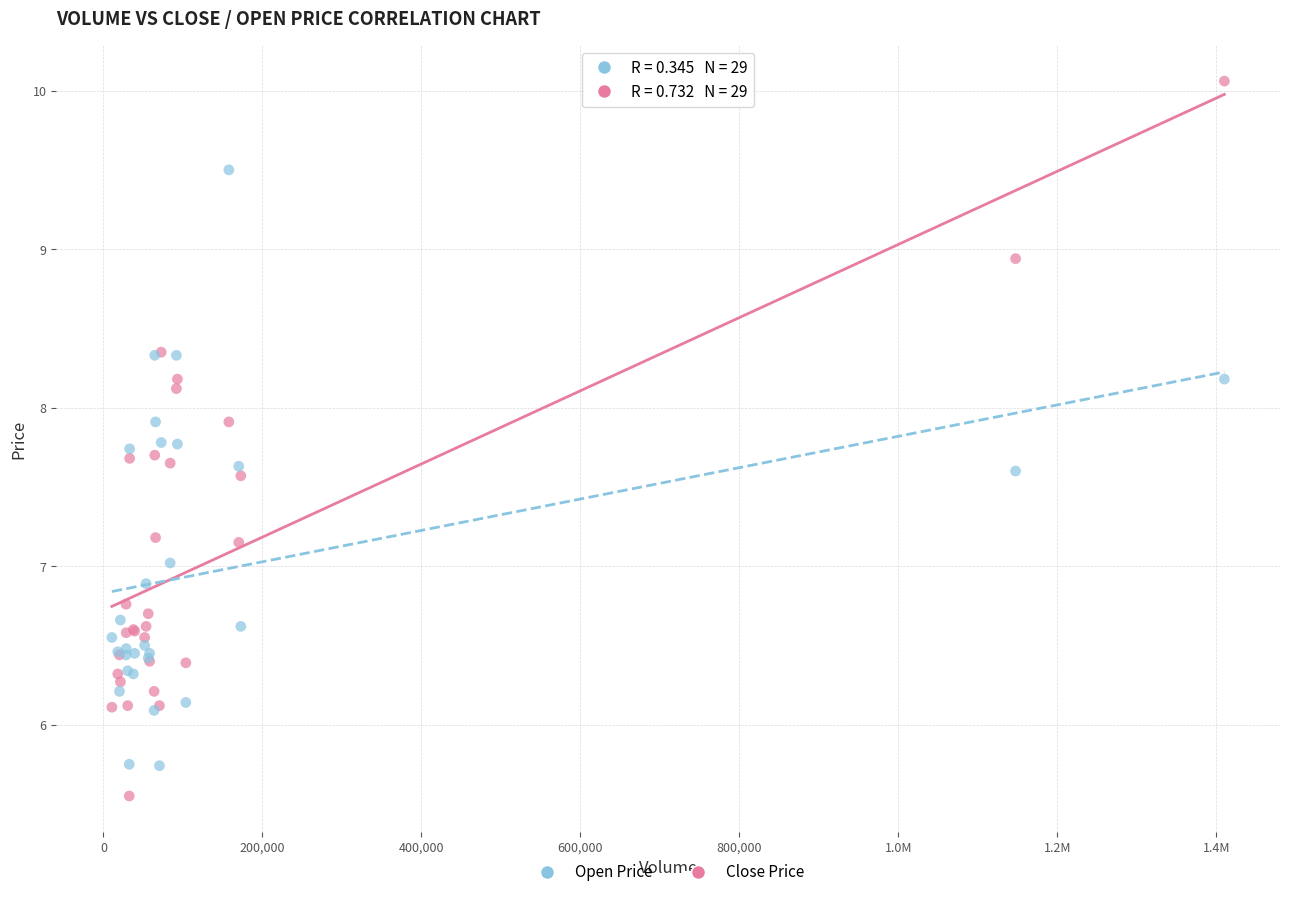

Which series contains the lowest Y value?

Close Price